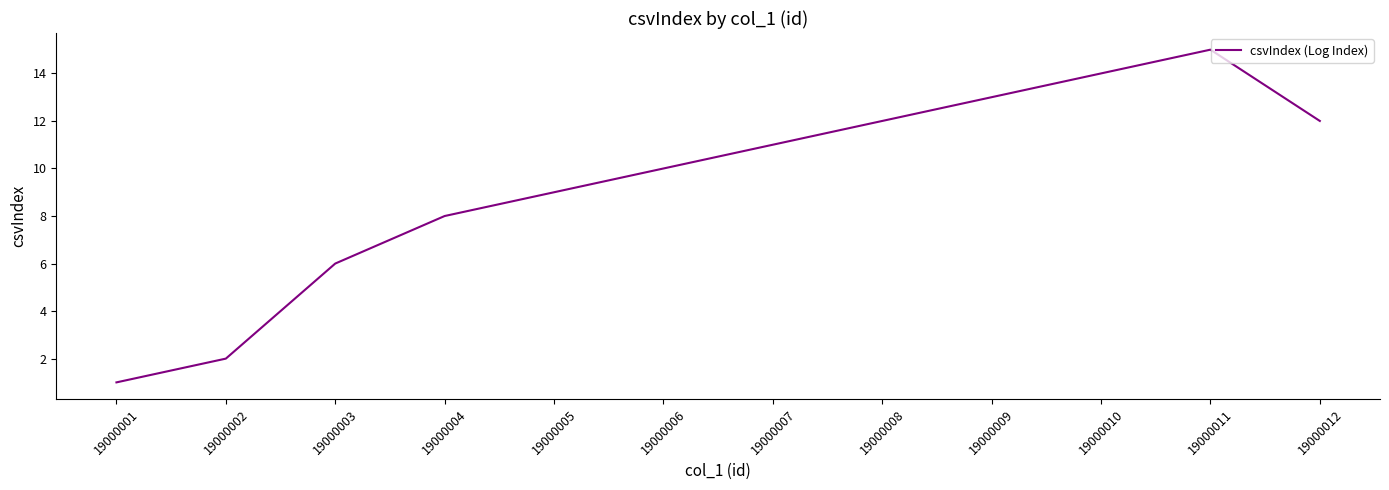

Between 19000001 and 19000011, which is larger?

19000011